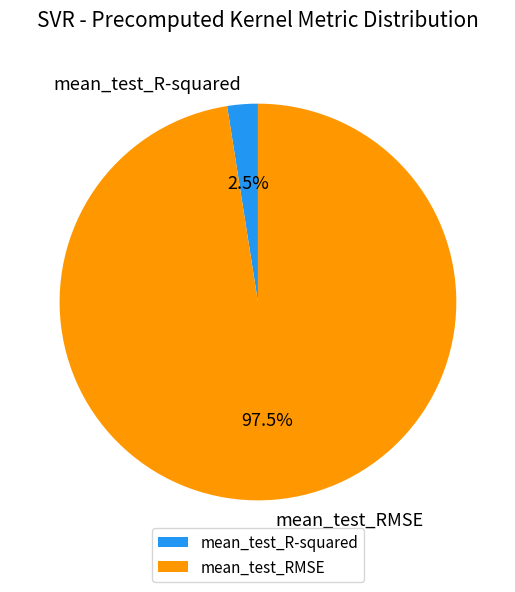

Combined, what portion of the pie is mean_test_R-squared and mean_test_RMSE?

100.0%